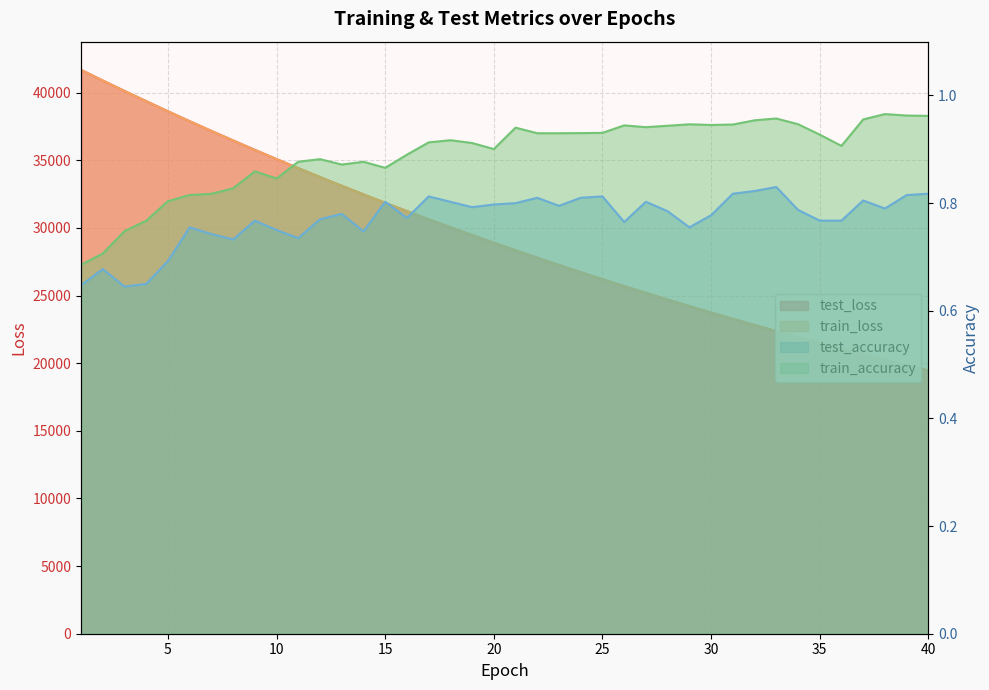

What is the total value across all series at 30?

47490.5